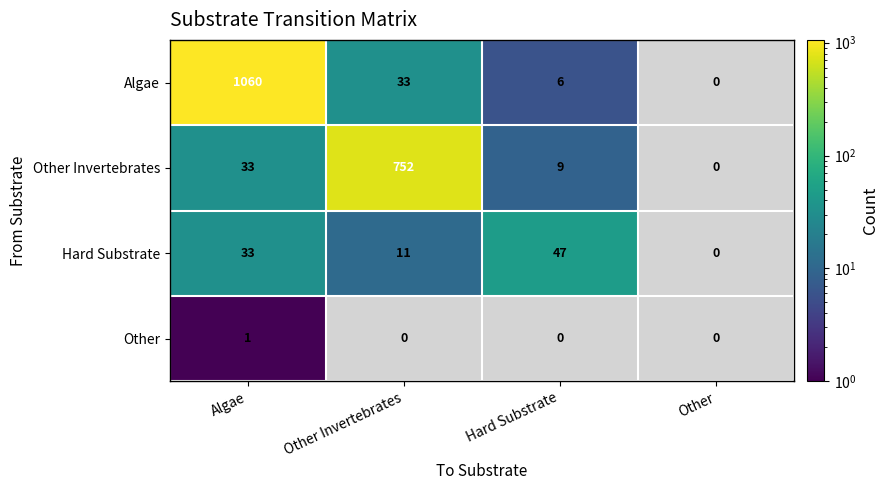

What is the difference between the second highest and minimum values in the Algae series?

33